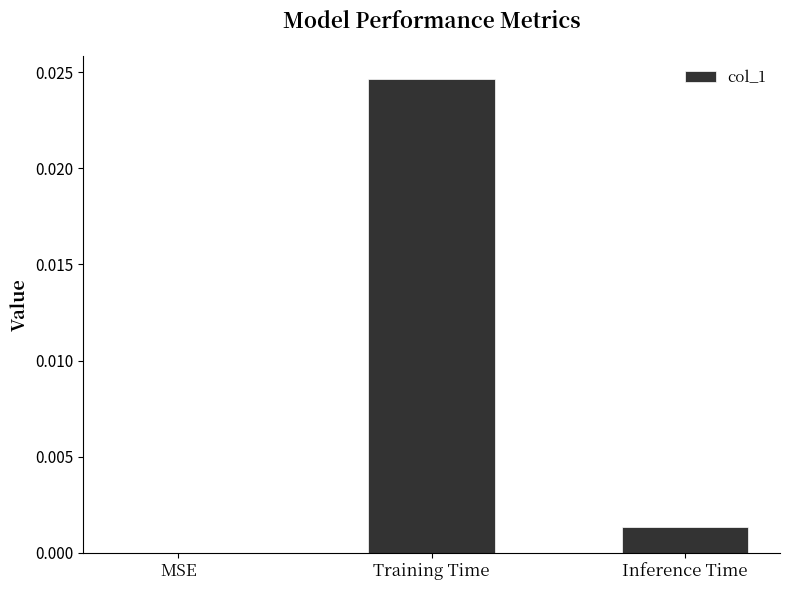

Between Training Time and Inference Time, which is larger?

Training Time